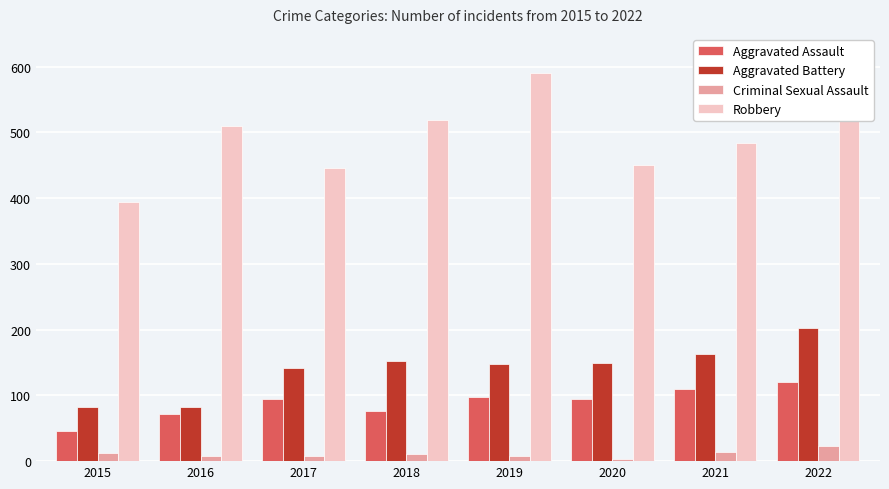

The Aggravated Battery series shows 82 at 2016. True or false?

True